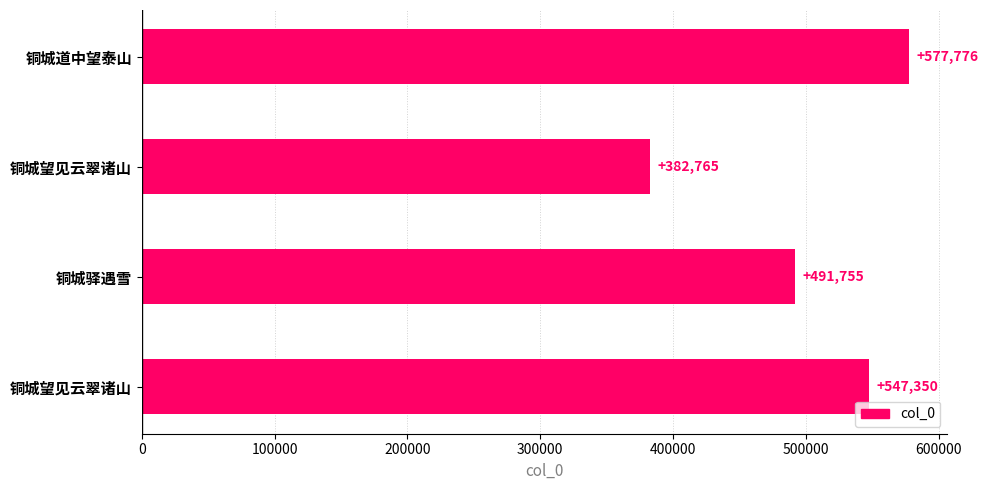

What is the average value?

499912